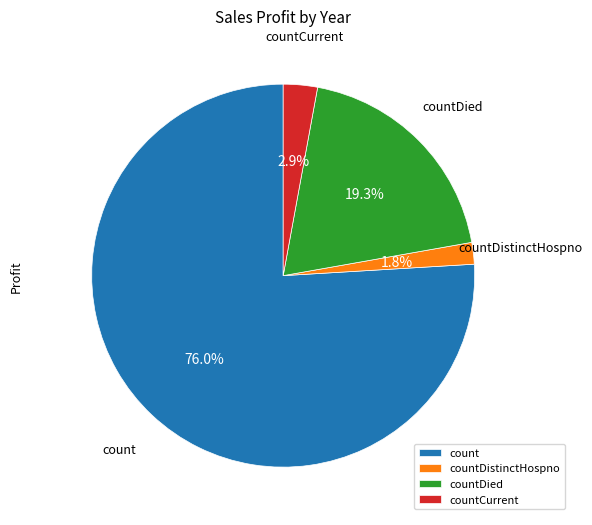

Is it true that countDied is 29% of the pie?

False